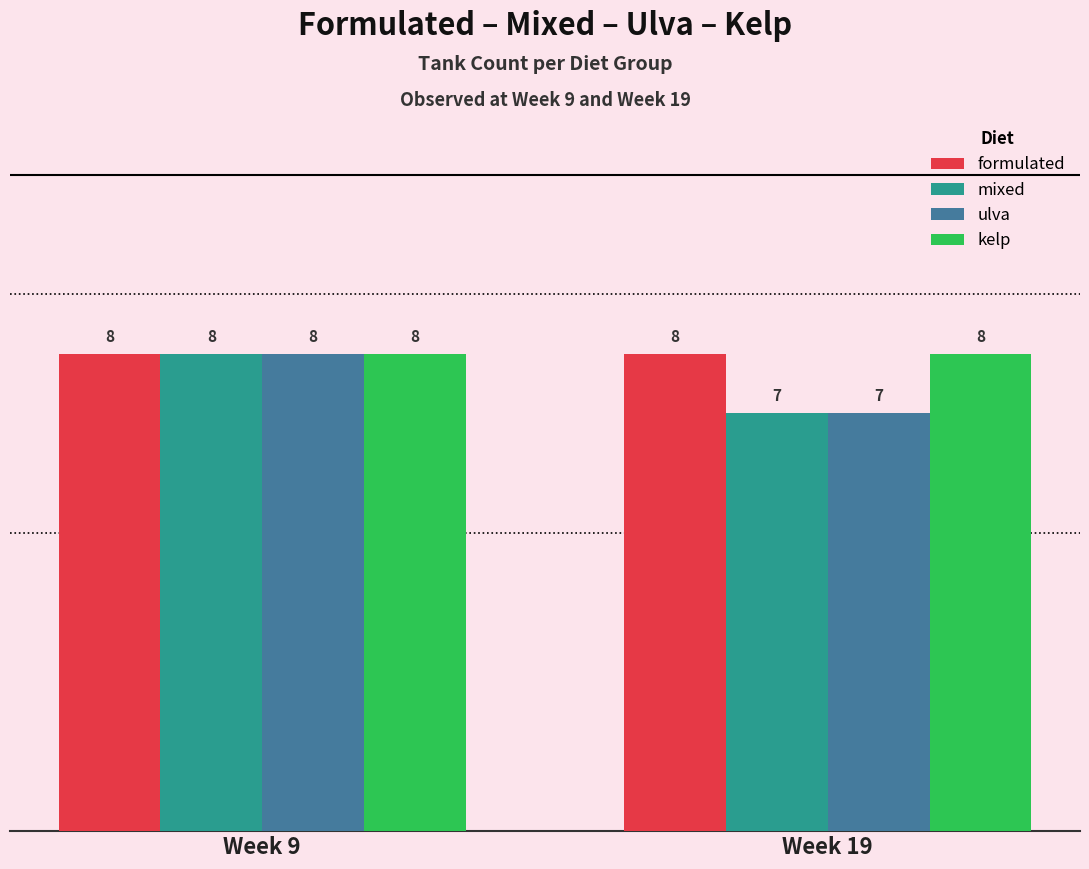

Is the value of mixed at Week 19 greater than the value of ulva at Week 9?

No